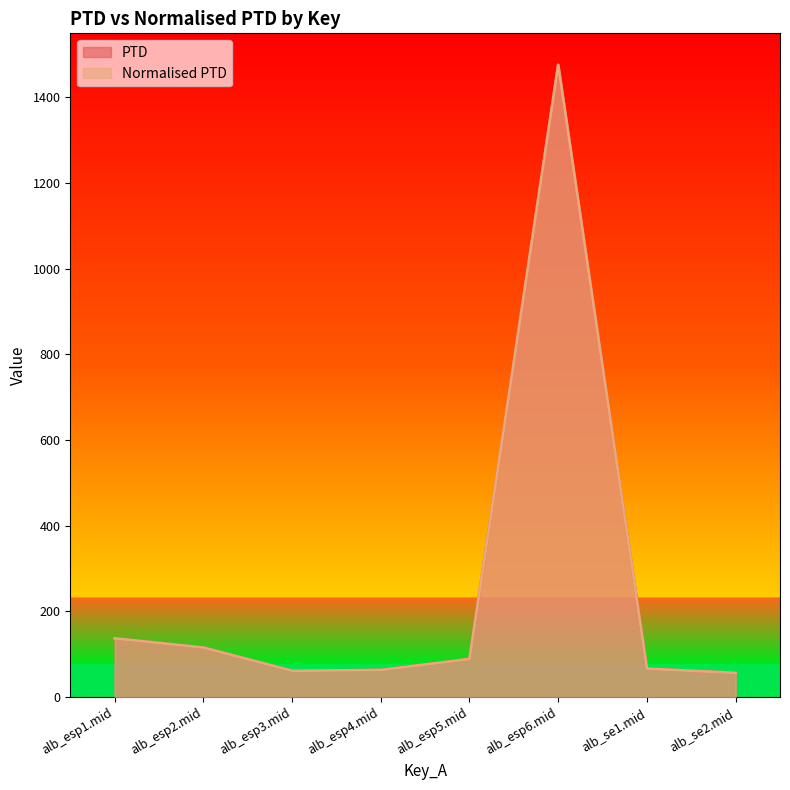

Does the chart display data point markers on the line(s)?

No